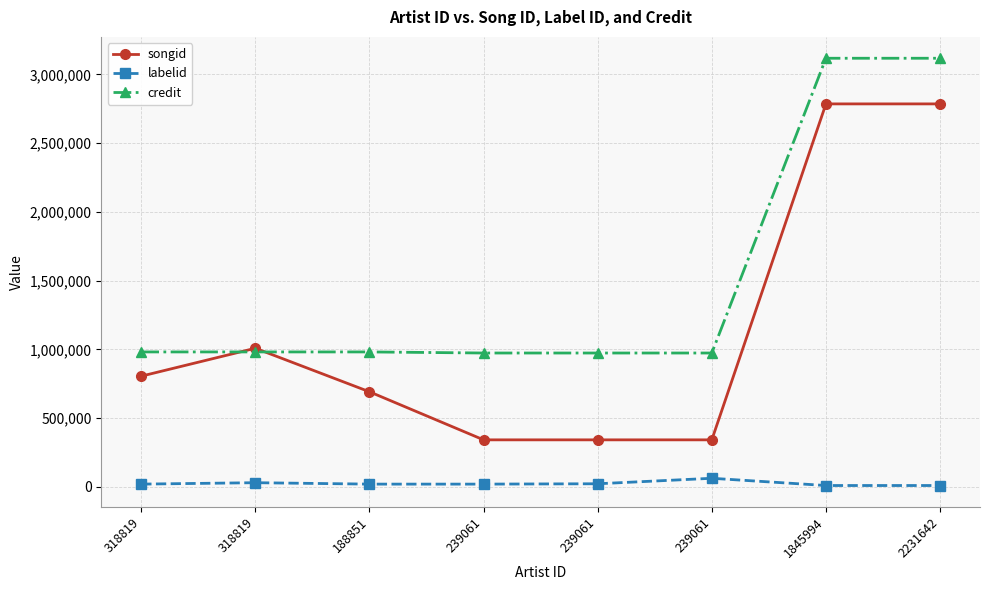

What is the value of the songid point at the 6th from the left?

342391